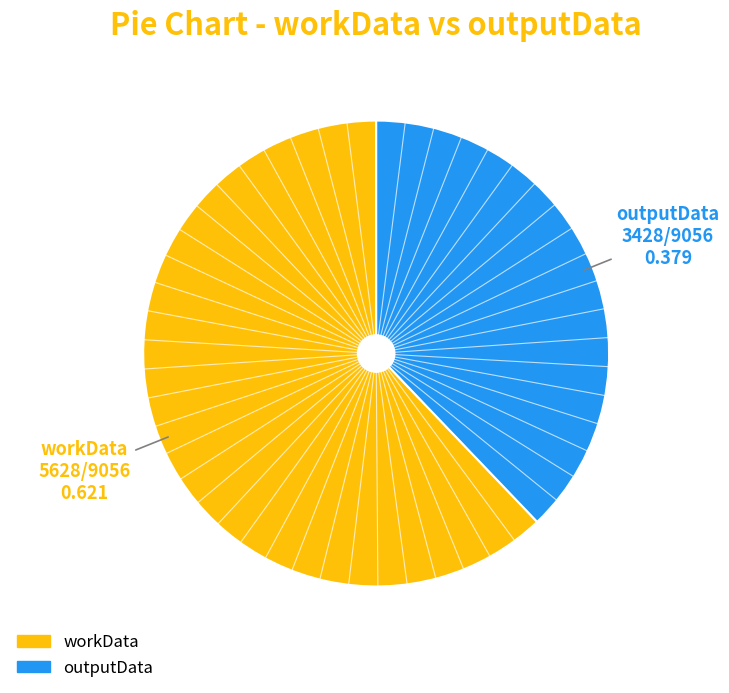

True or false: workData accounts for 51% of the total.

False